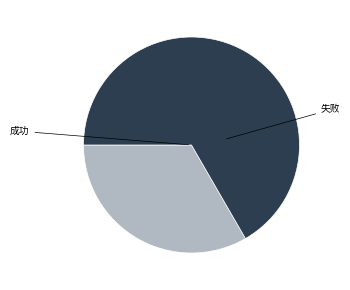

Is there a majority slice in this chart?

Yes